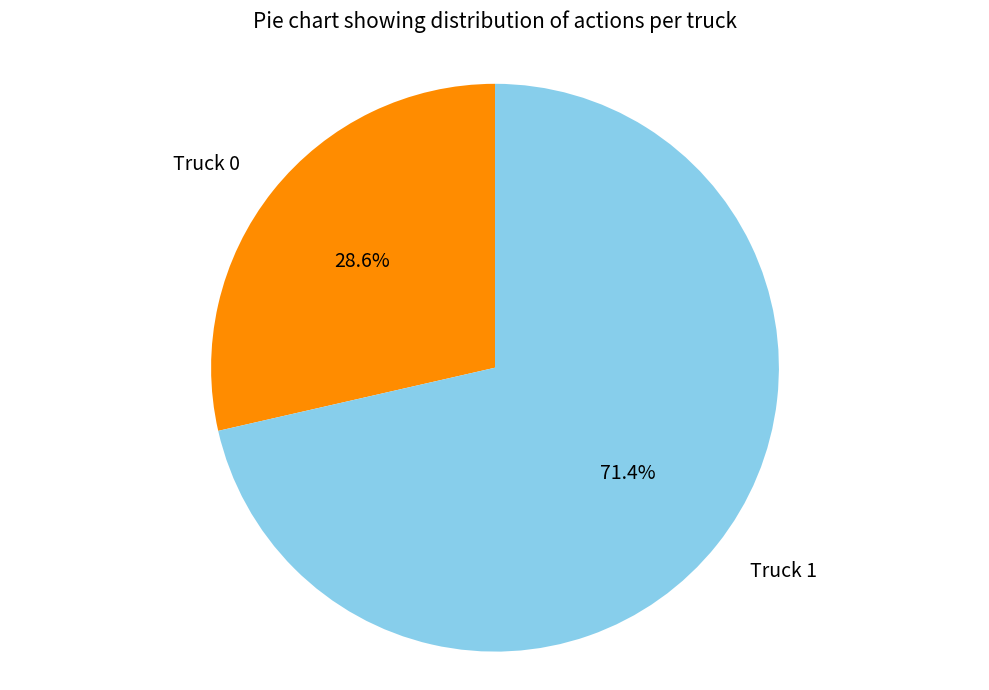

To the nearest percent, what is the difference between the Truck 0 and Truck 1 slice percentages?

43%